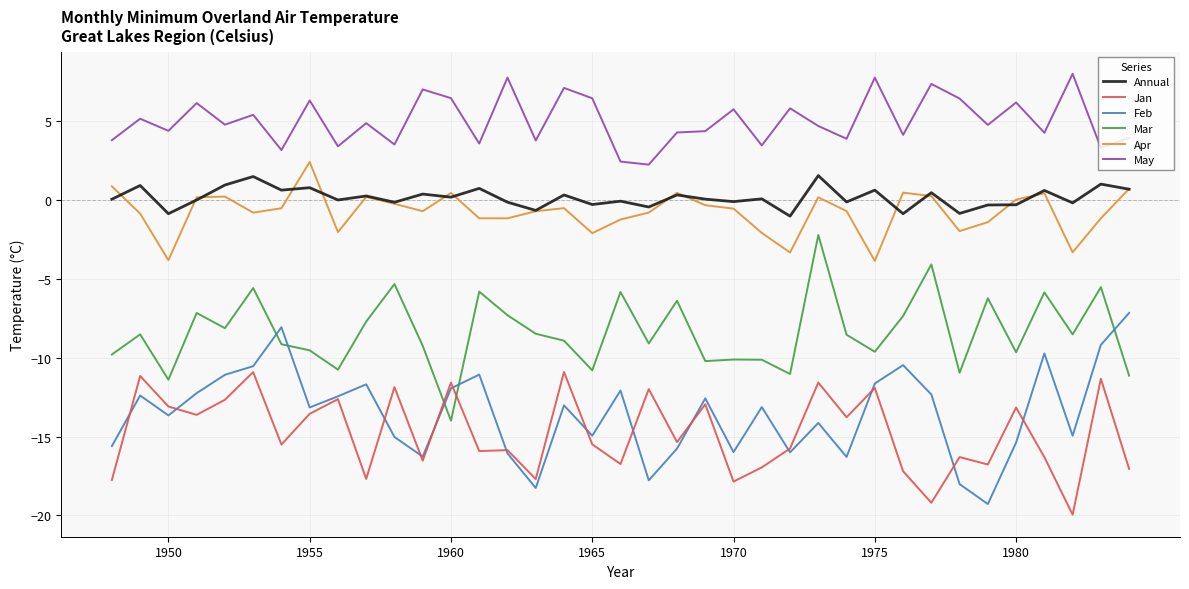

What is the maximum value shown in the chart?

8.0